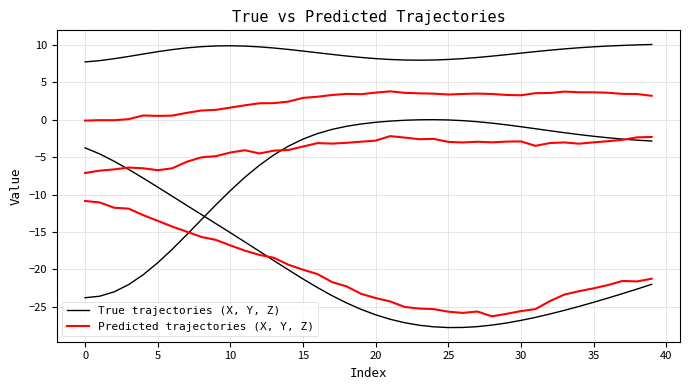

The value of Predicted trajectories (X, Y, Z) at 23 is -10.9. True or false?

False